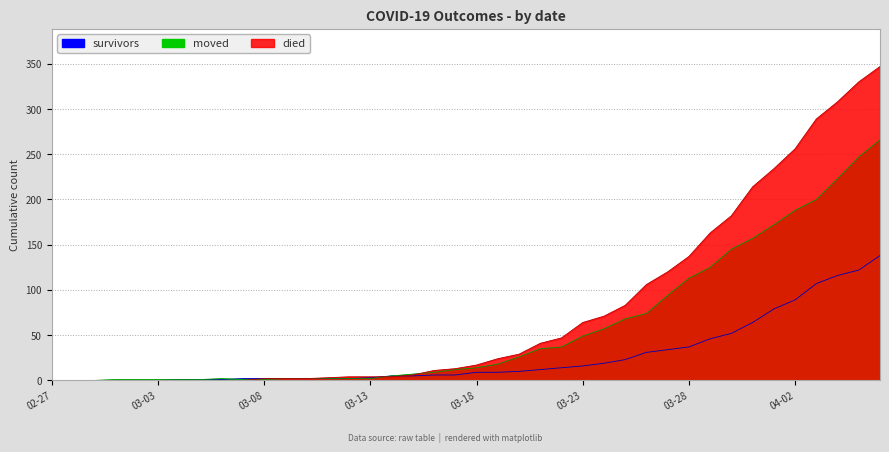

Which series ends up on top after the final intersection of survivors and died?

died